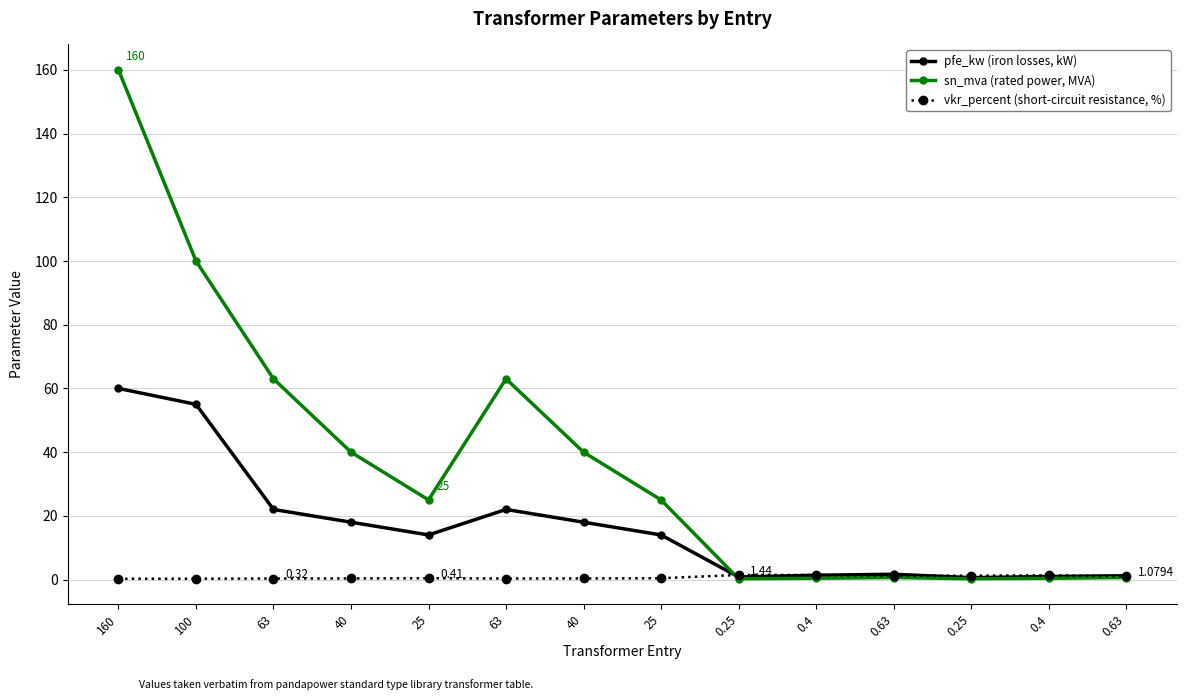

How many distinct data groups are displayed?

3